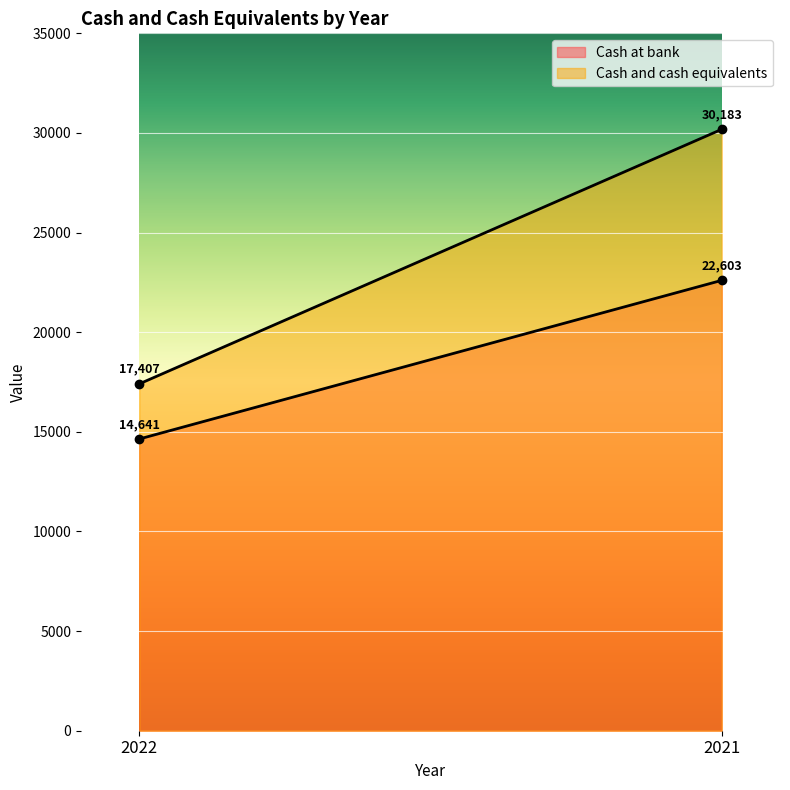

What is the maximum value shown in the chart?

30183